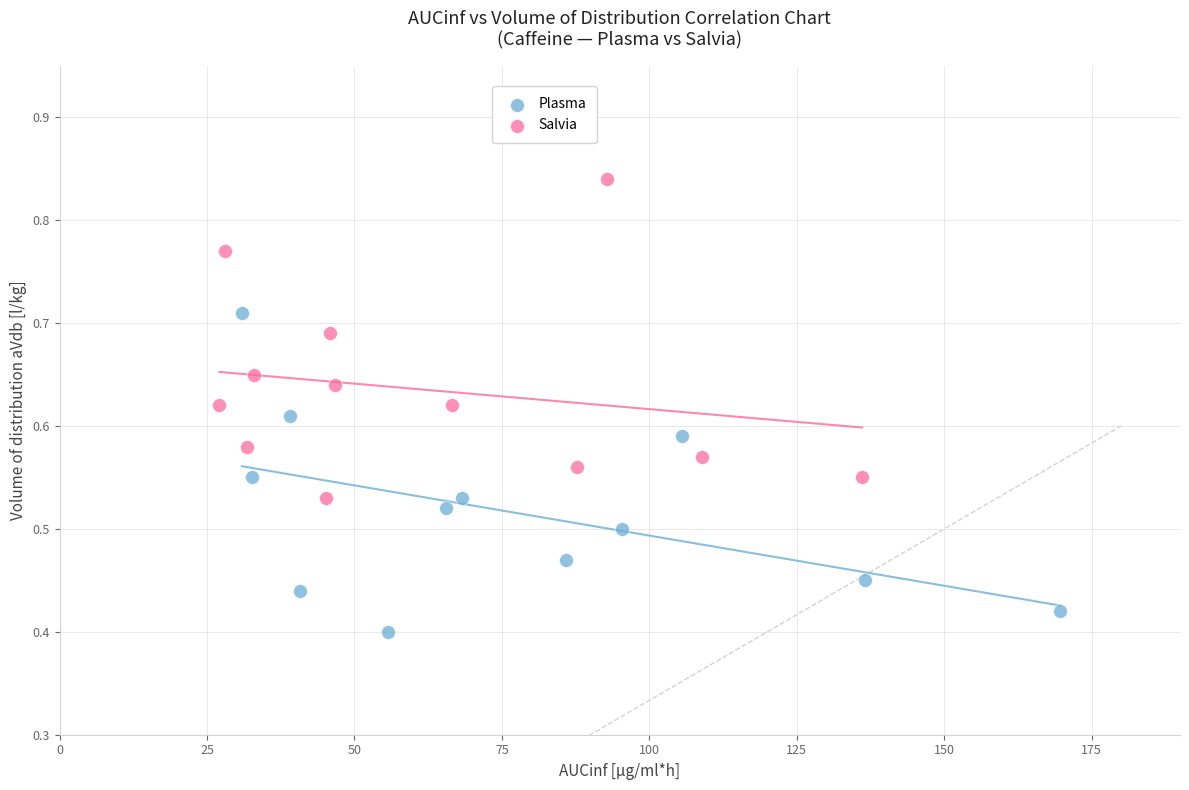

Which series contains the highest Y value?

Salvia